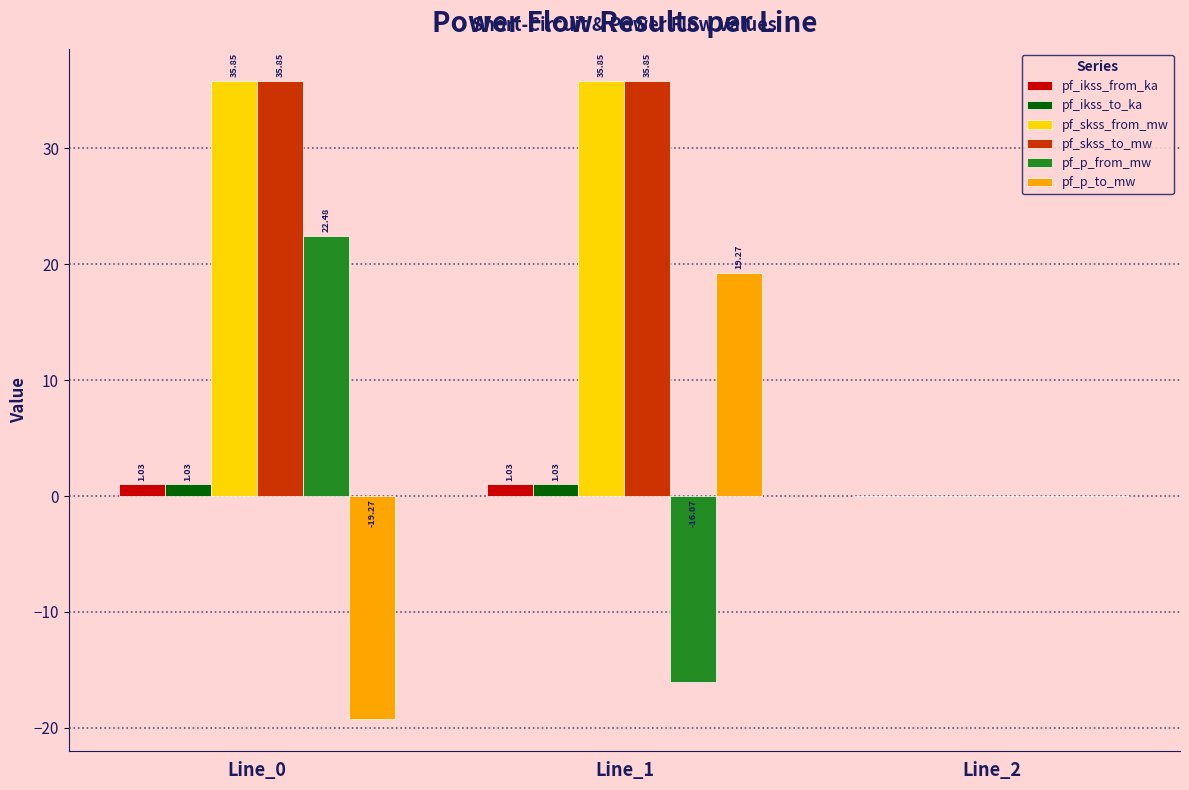

Count the number of data series in this chart.

6